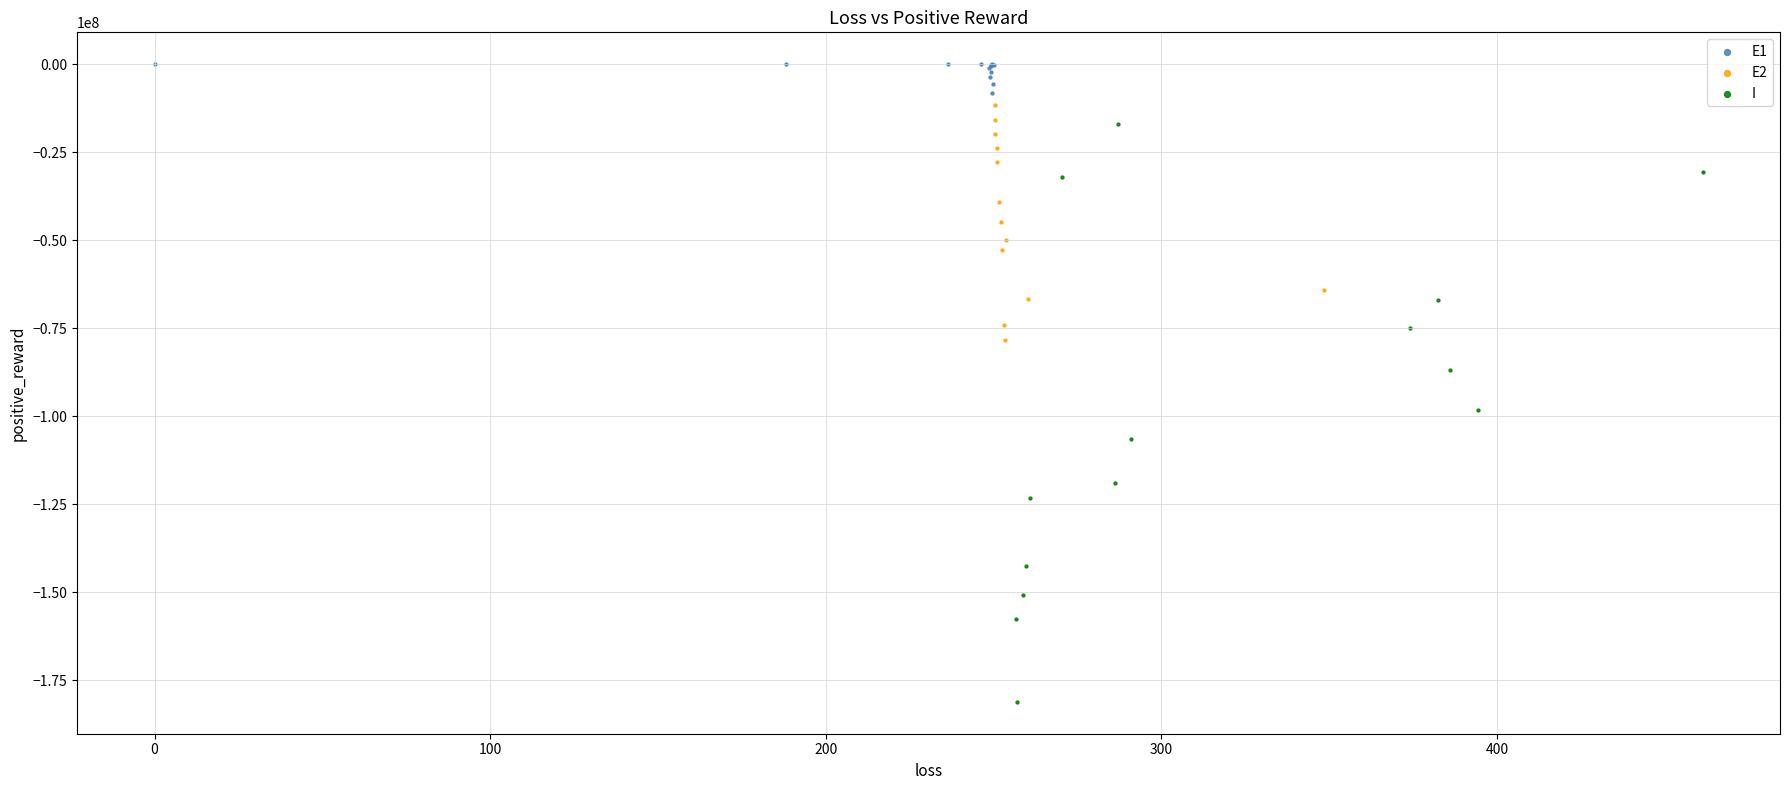

Which series contains the lowest Y value?

I